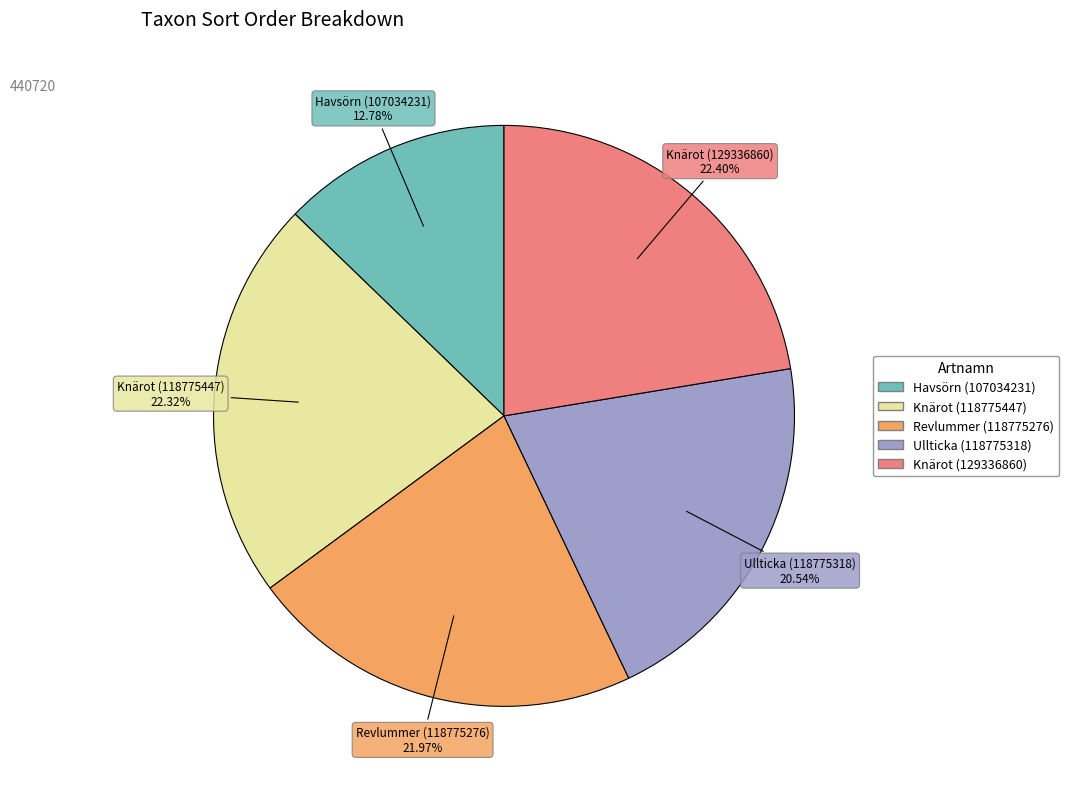

How many slices are in this pie chart?

5